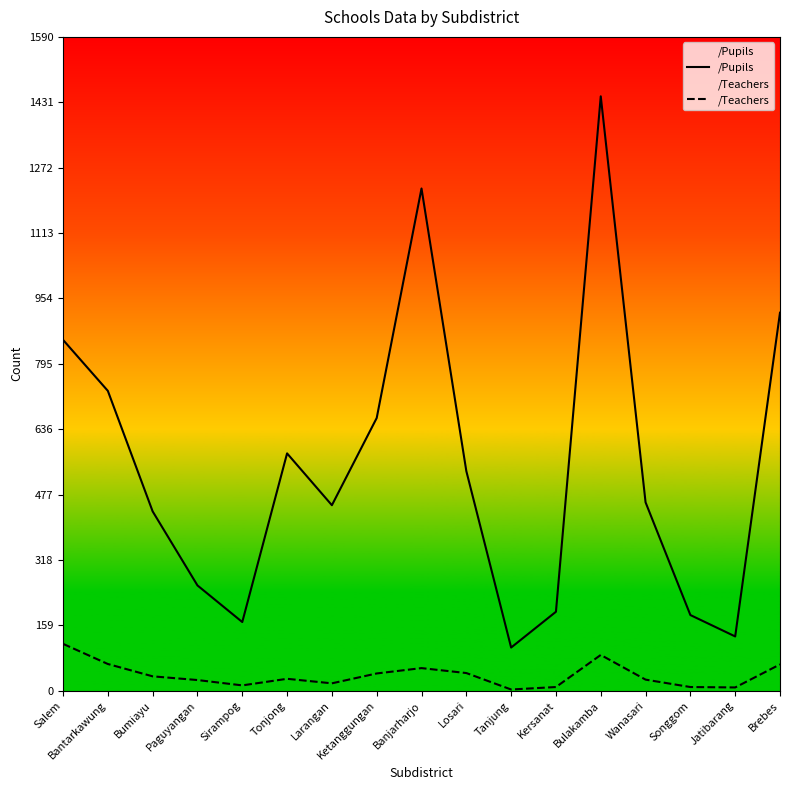

How many series are shown in this chart?

2